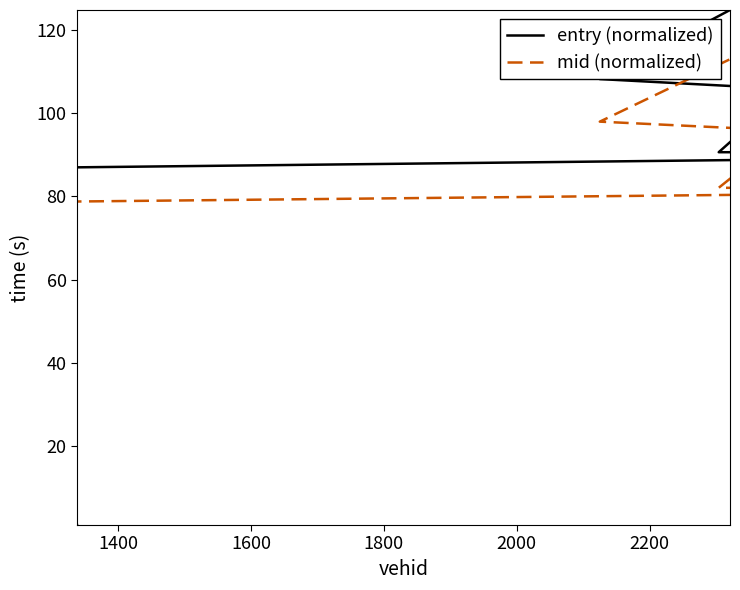

What is the greatest value displayed?

124.8